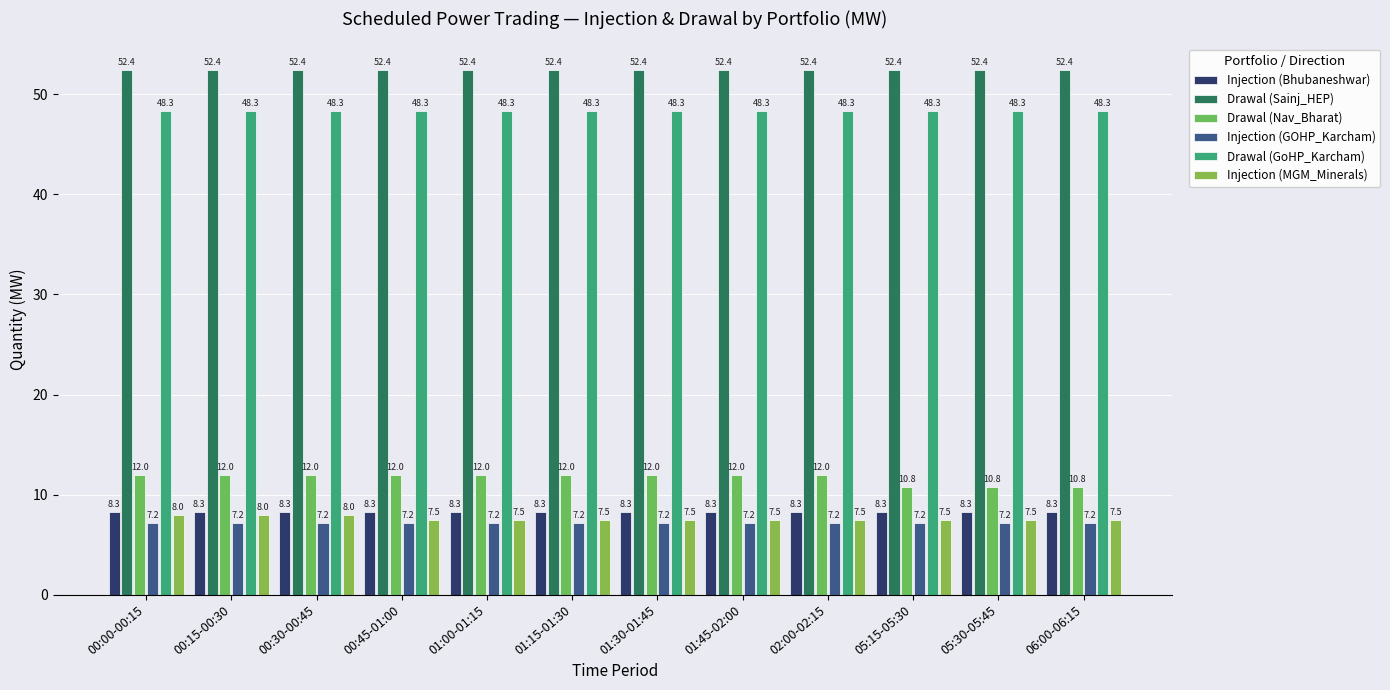

What is the difference between the maximum and second lowest values in the Drawal (Nav_Bharat) series?

1.2